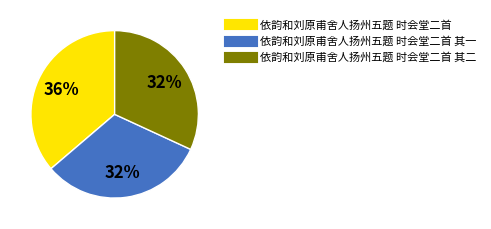

Is there a majority slice in this chart?

No